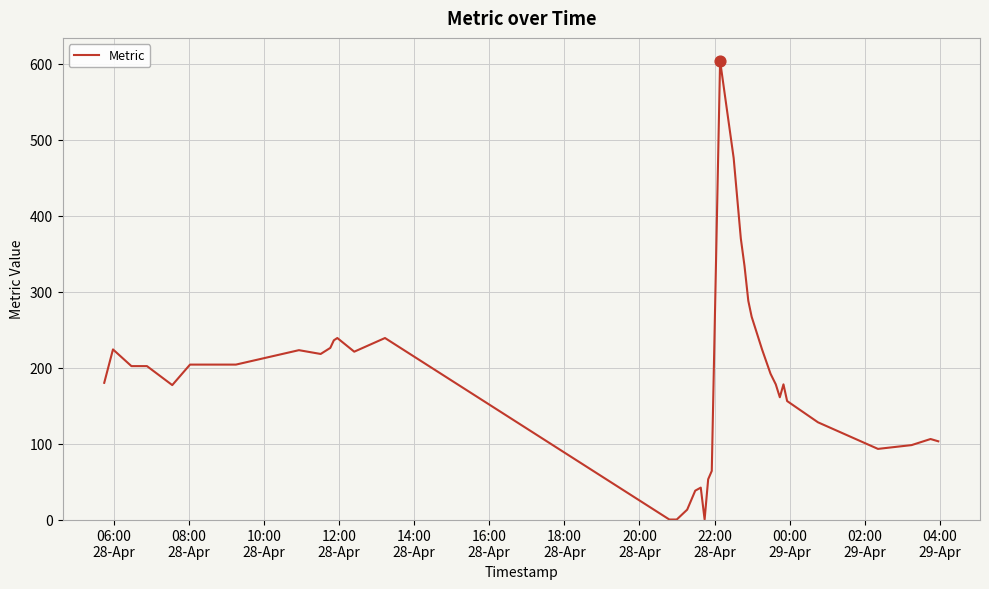

What is the greatest value displayed?

604